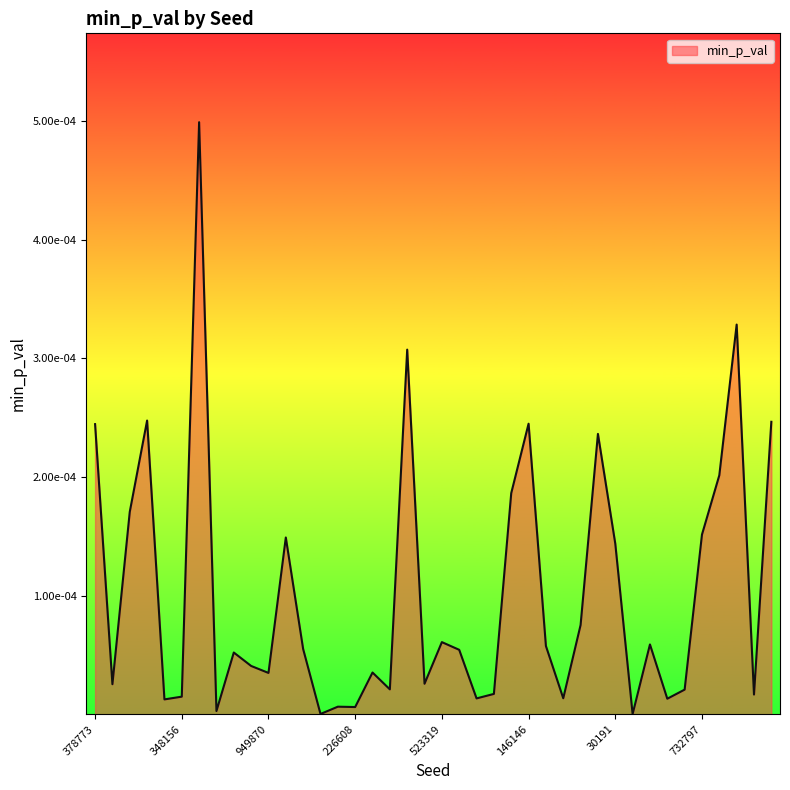

What is the label of the 8th point from the right?

608119